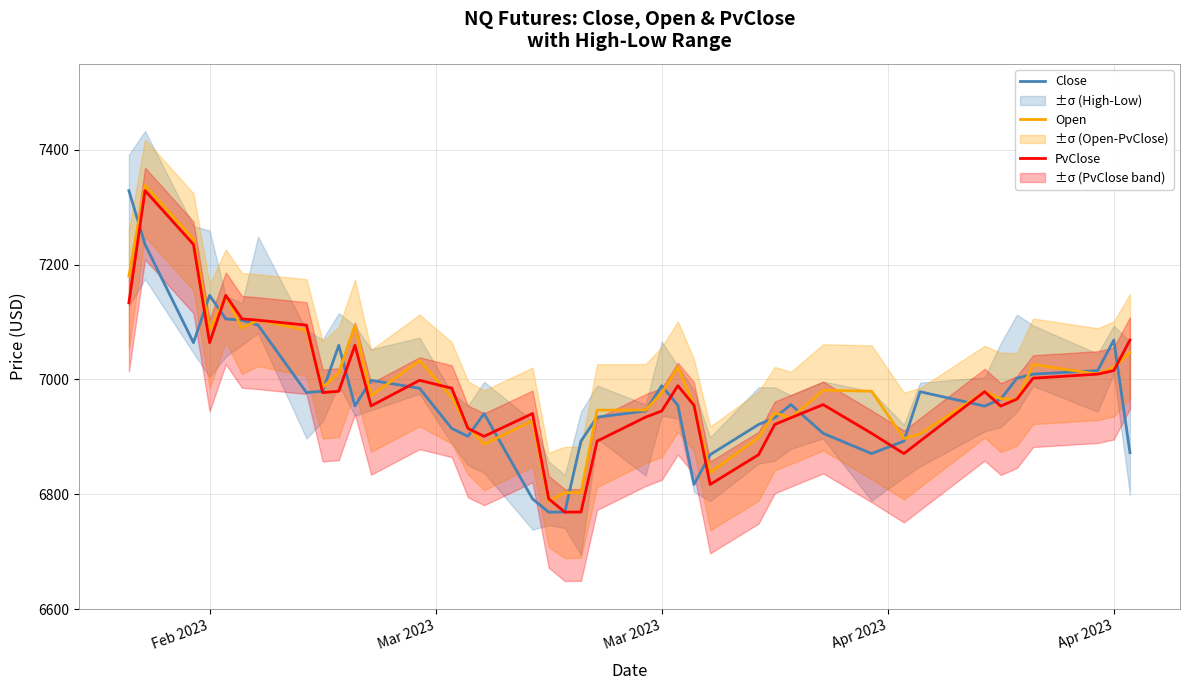

What is the minimum value for Close?

6768.8